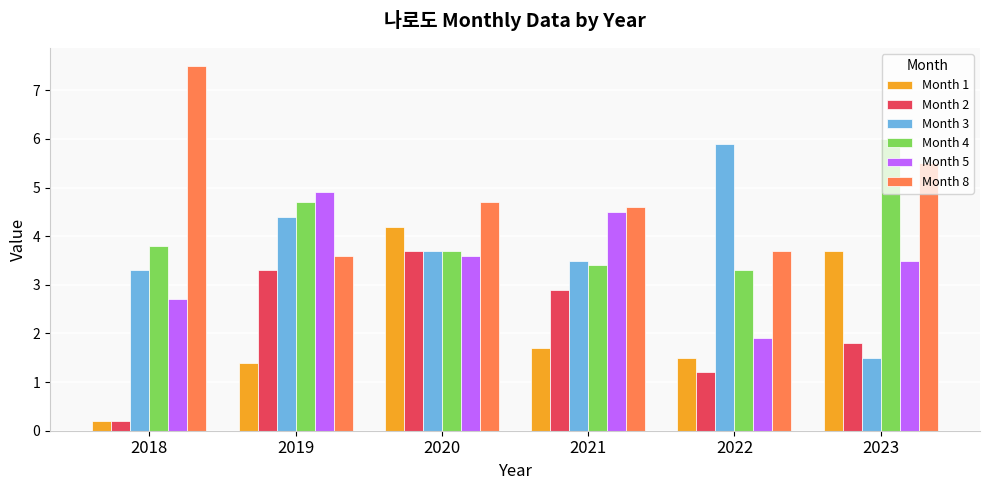

What is the average value of the Month 3 series?

3.7